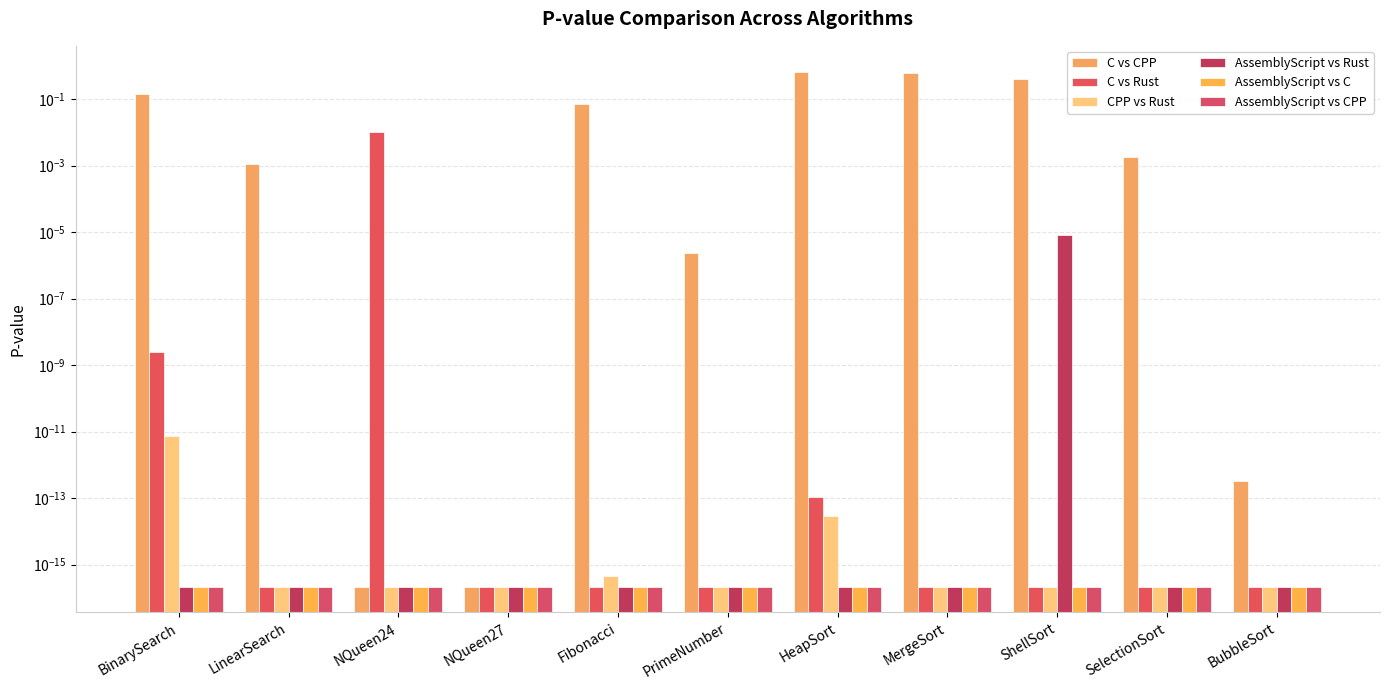

Between NQueen24 and PrimeNumber, which is larger?

PrimeNumber